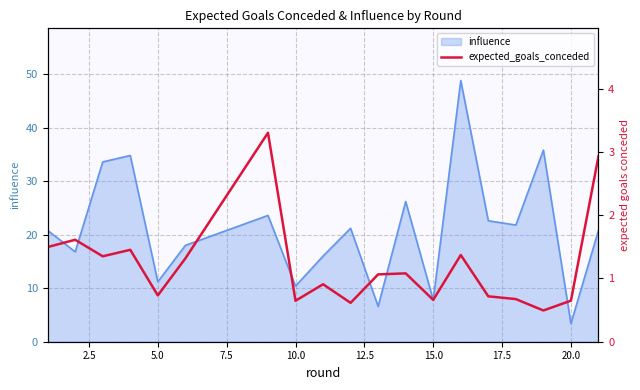

The influence series shows 18.0 at 10.0. True or false?

False